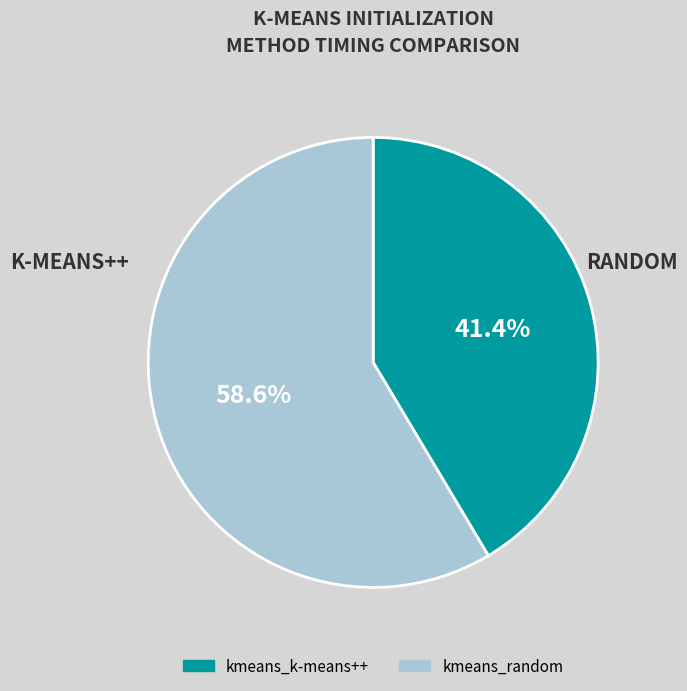

Which slice represents more than half of the pie?

kmeans_random